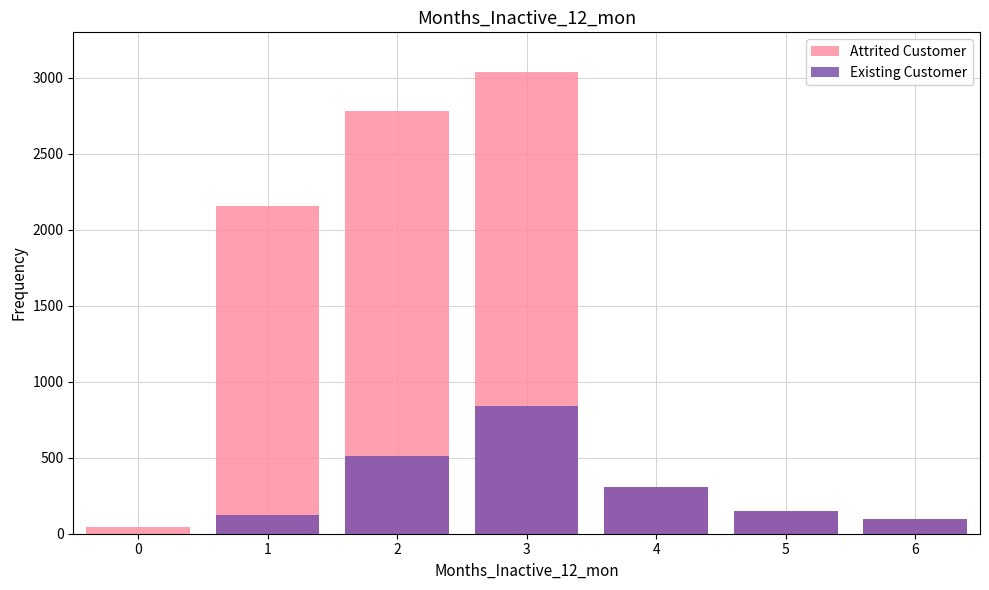

Rank the series by their average value, from lowest to highest.

Existing Customer, Attrited Customer